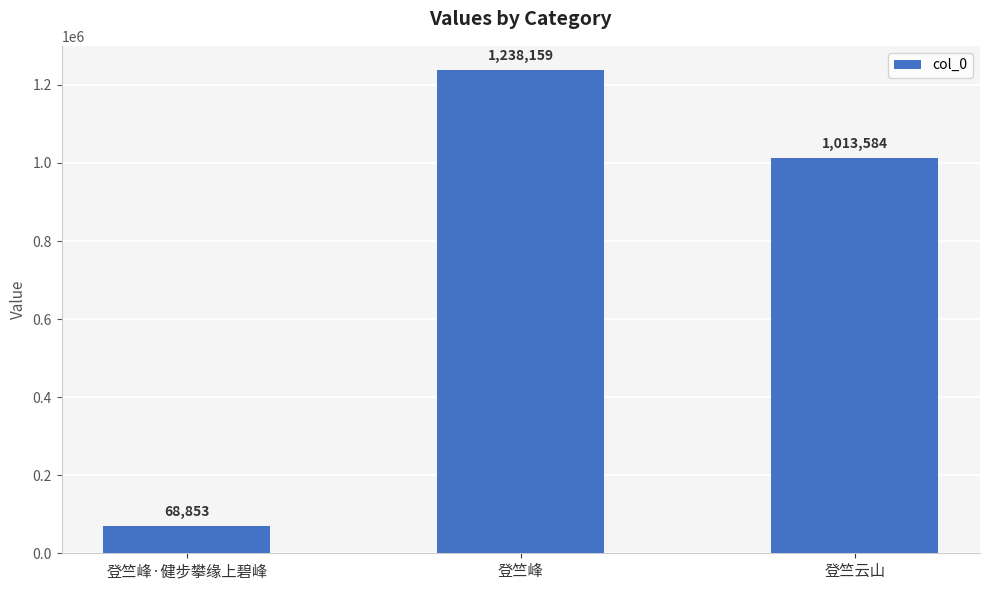

List the labels in order of value, largest first.

登竺峰, 登竺云山, 登竺峰·健步攀缘上碧峰